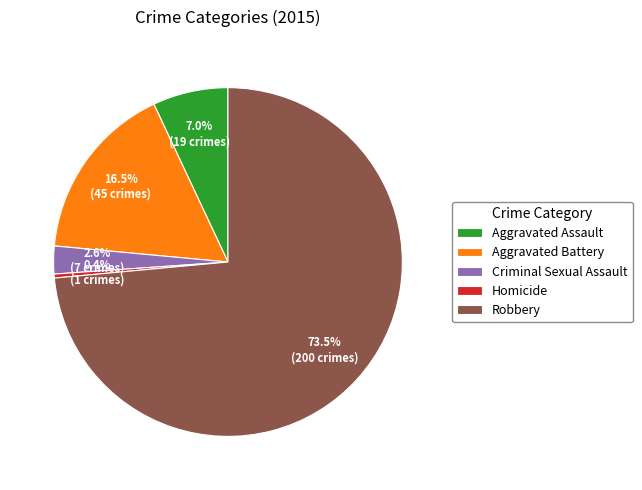

Is it true that Homicide is 0% of the pie?

True